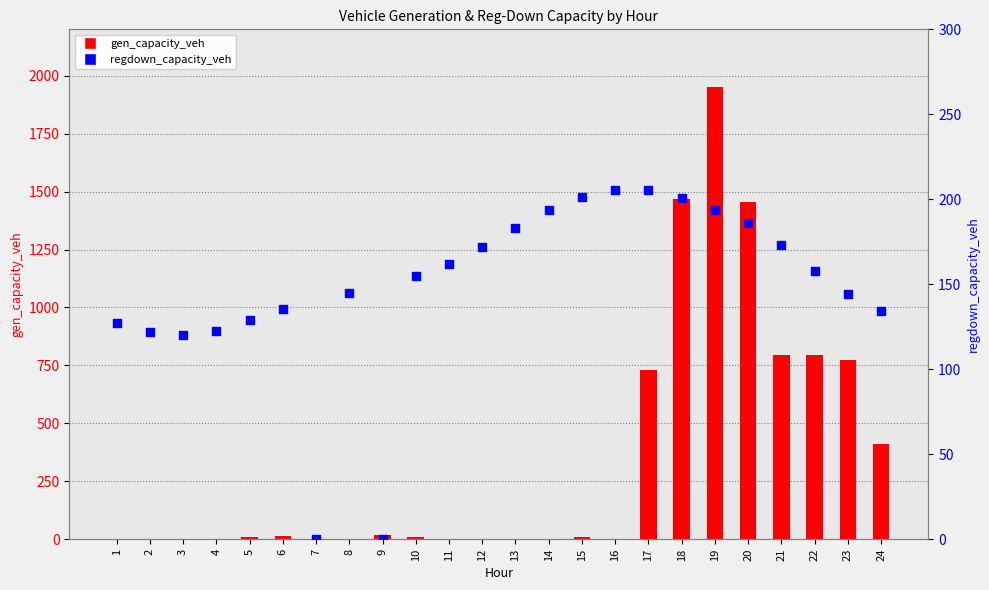

At how many categories does at least one series exceed 425?

7